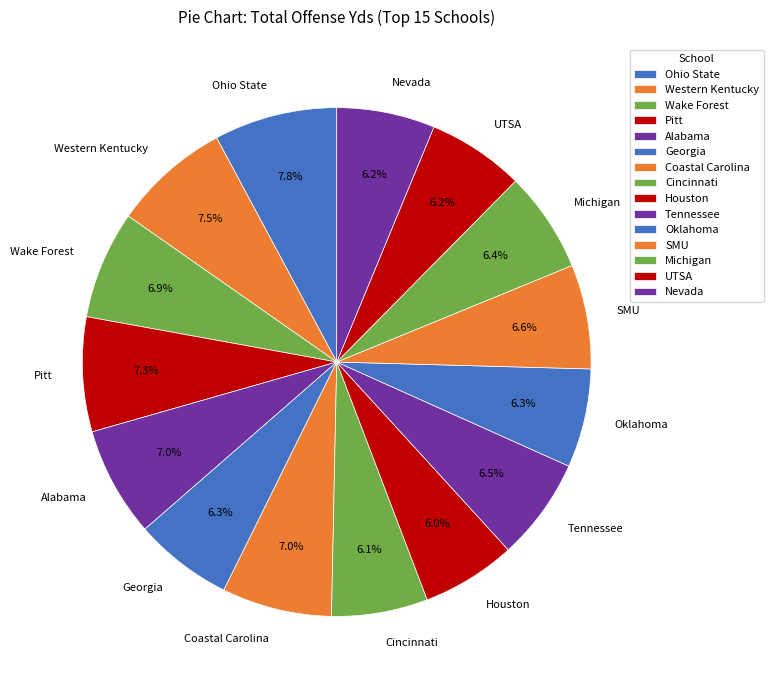

What is the ratio of the value at Alabama to the value at Houston?

1.2